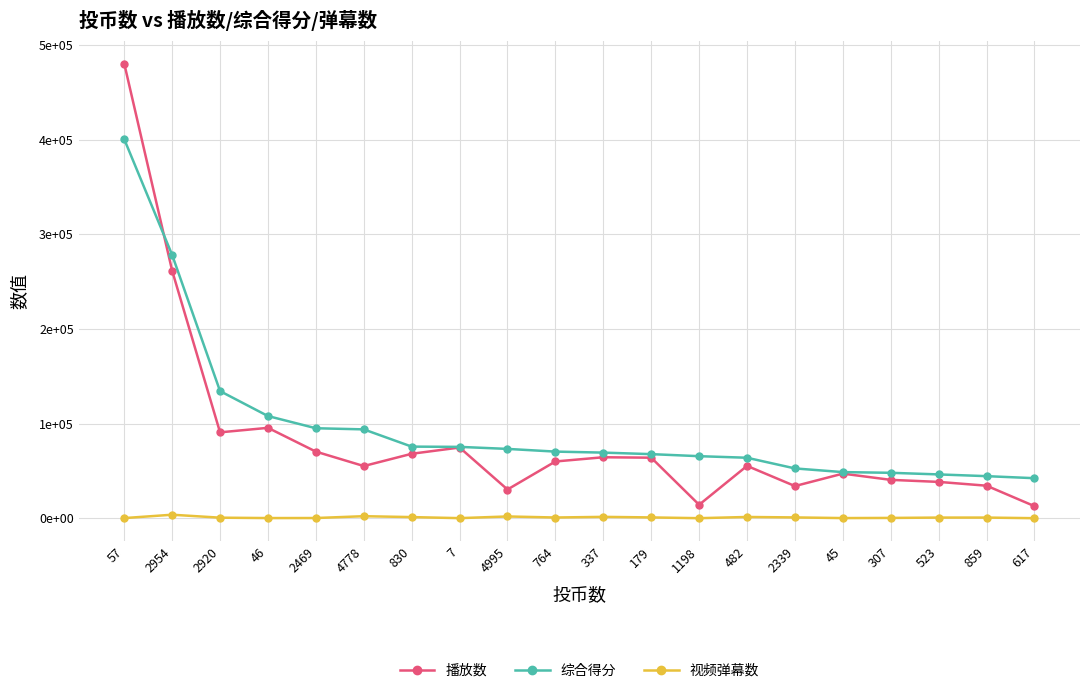

What is the label of the 8th point from the left?

7